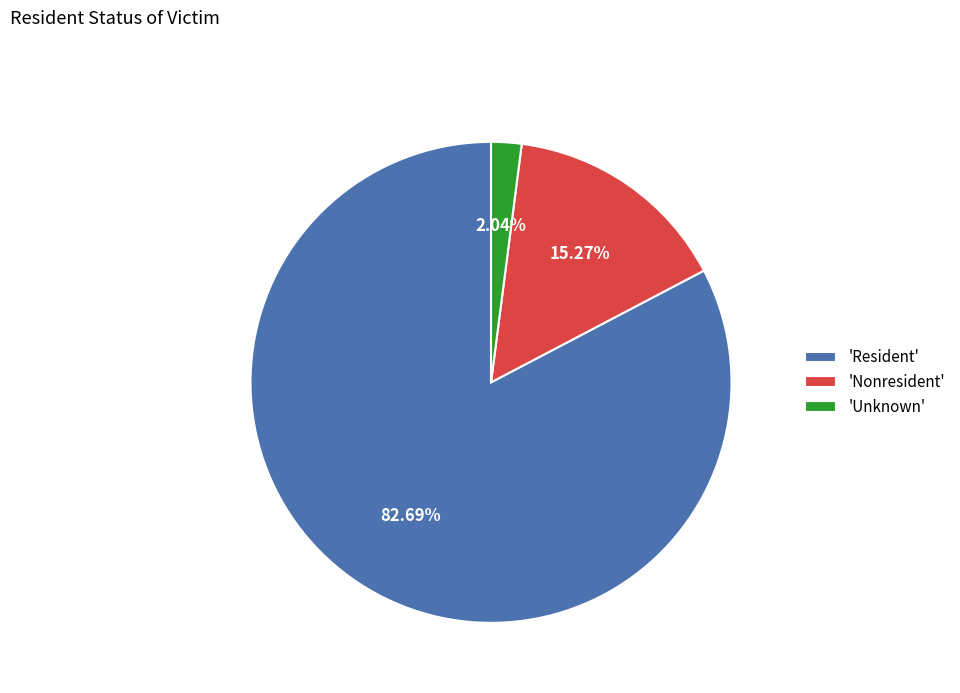

Rank the categories by value from highest to lowest.

'Resident', 'Nonresident', 'Unknown'